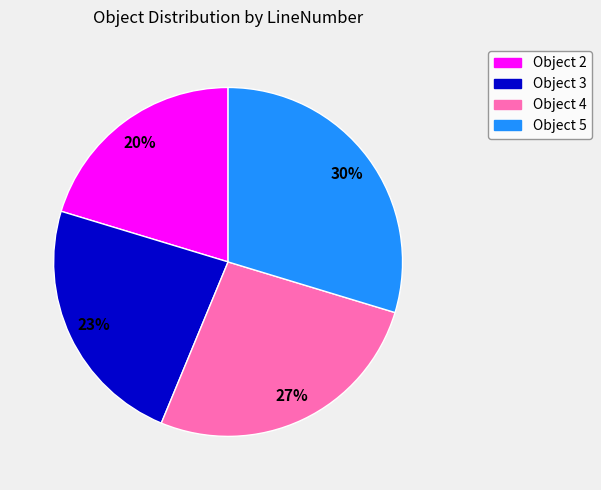

To the nearest percent, what is the average slice percentage?

25%